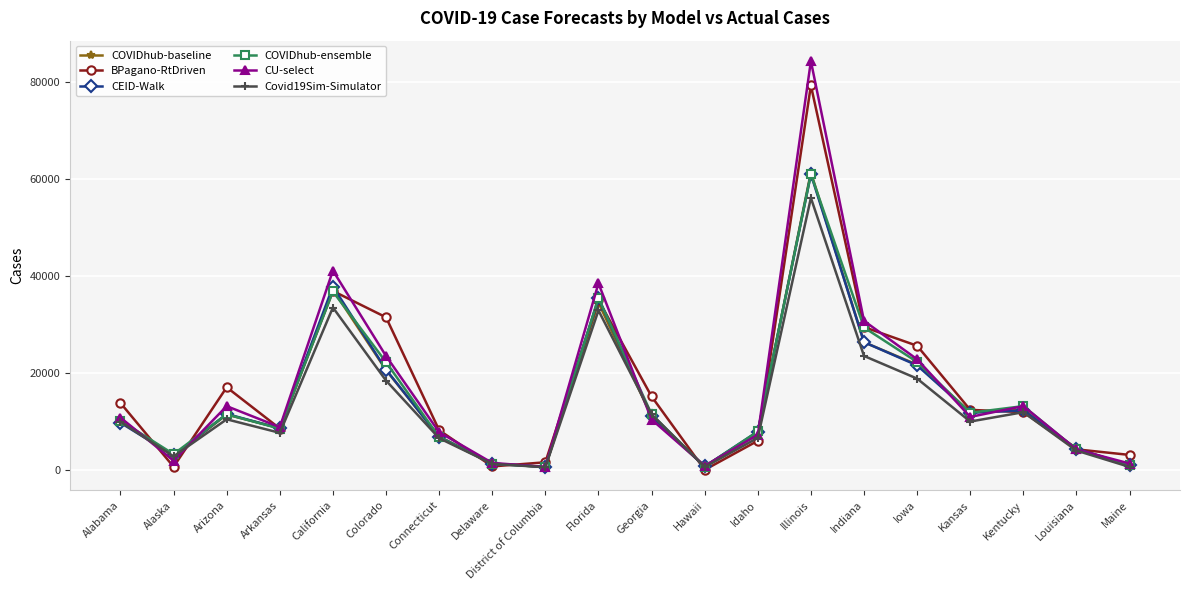

What is the difference between the maximum and minimum values in the COVIDhub-ensemble series?

60416.0